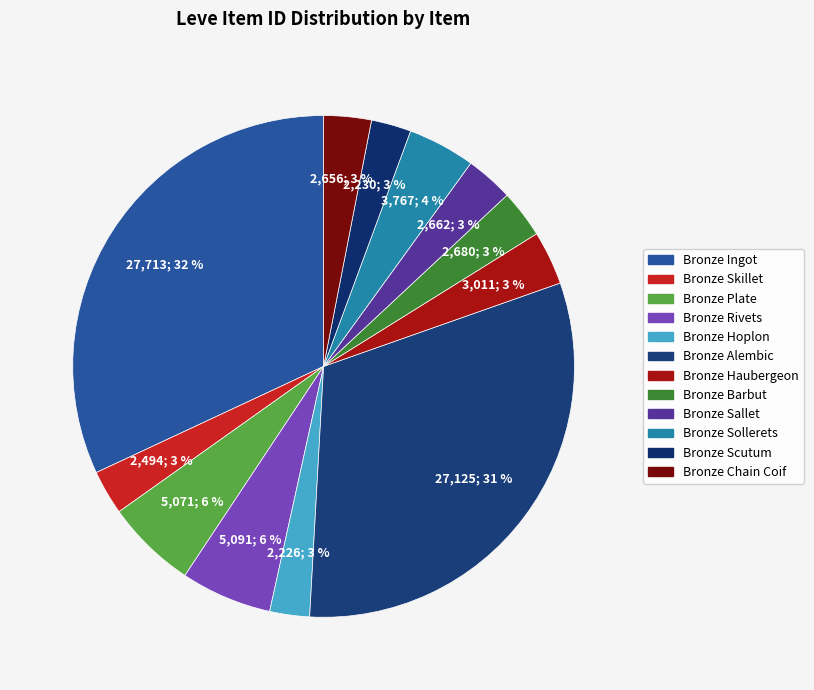

To the nearest percent, what is the combined percentage of Bronze Haubergeon and Bronze Skillet?

6%